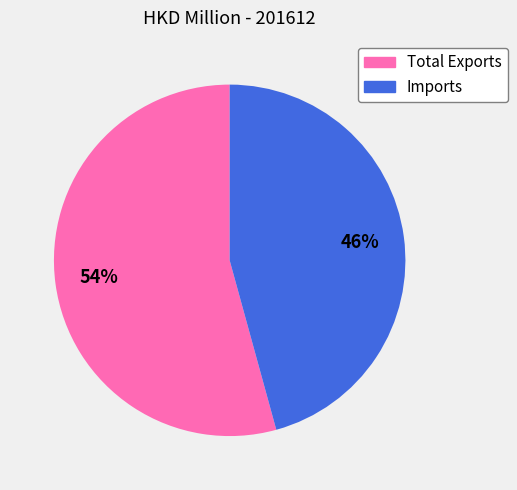

Which slice is the smallest?

Imports